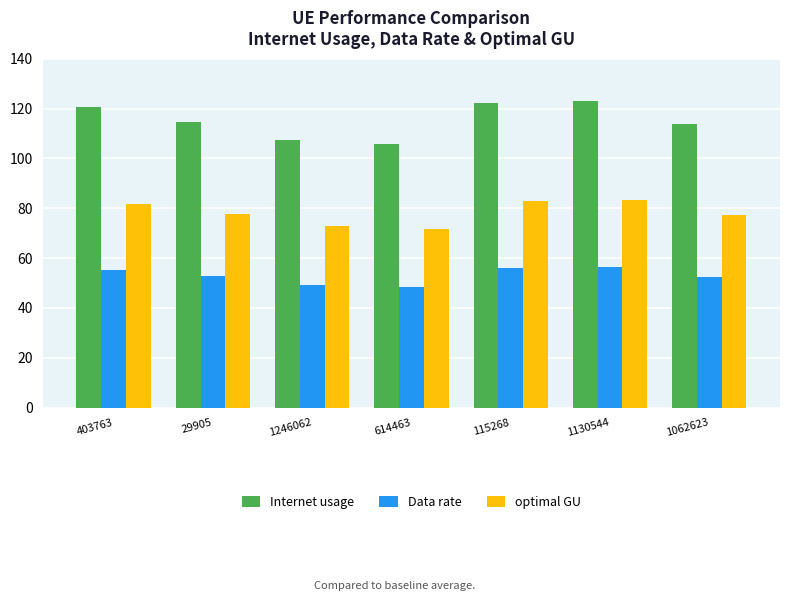

The value of Internet usage at 1062623 is 166.8. True or false?

False